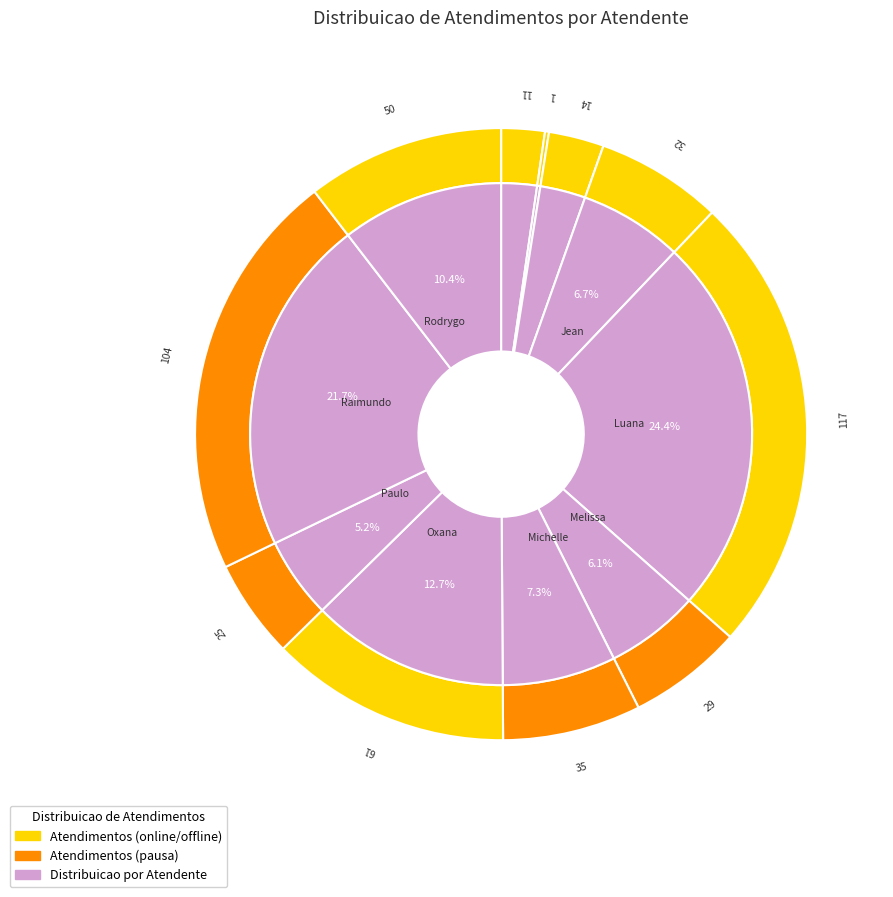

Is the sum of Luana Cristine Sa dos Santos and Iasmin Correa de Lima greater than half?

No